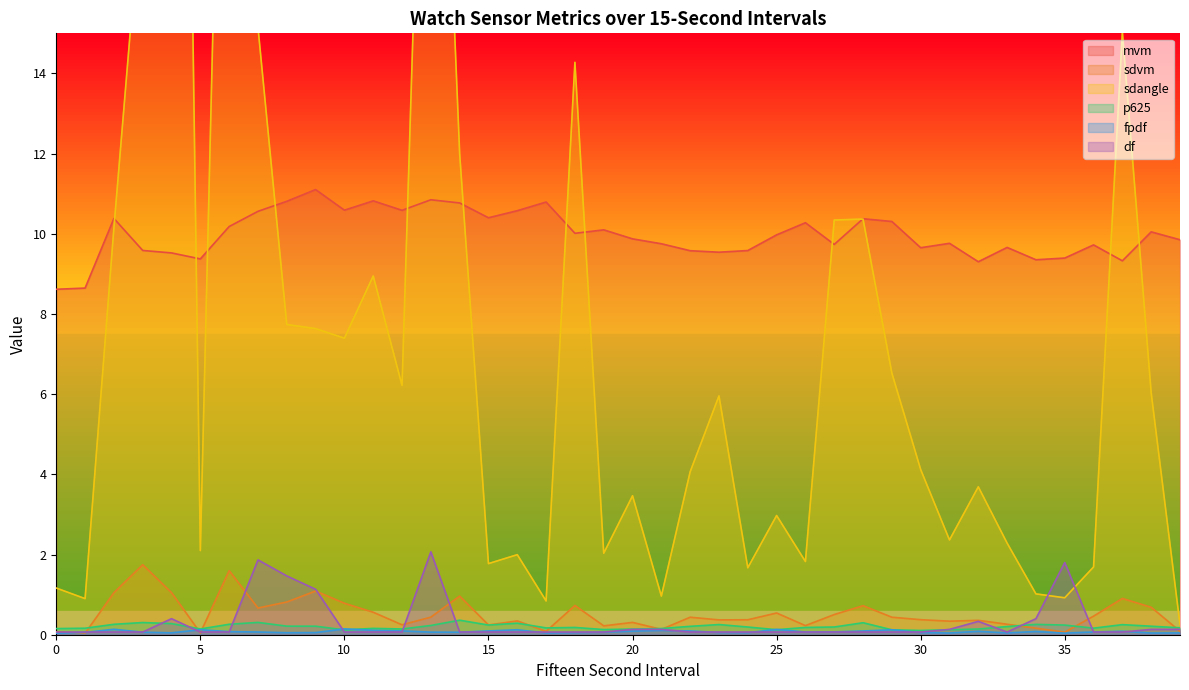

Reading left to right, transcribe all the data shown in this chart.

mvm: 0=8.6	1=8.6	2=10.4	3=9.6	4=9.5	5=9.4	6=10.2	7=10.6	8=10.8	9=11.1	10=10.6	11=10.8	12=10.6	13=10.8	14=10.8	15=10.4	16=10.6	17=10.8	18=10.0	19=10.1	20=9.9	21=9.8	22=9.6	23=9.5	24=9.6	25=10.0	26=10.3	27=9.7	28=10.4	29=10.3	30=9.7	31=9.8	32=9.3	33=9.7	34=9.4	35=9.4	36=9.7	37=9.3	38=10.0	39=9.9
sdvm: 0=0.1	1=0.0	2=1.0	3=1.7	4=1.1	5=0.0	6=1.6	7=0.7	8=0.8	9=1.1	10=0.8	11=0.6	12=0.2	13=0.4	14=1.0	15=0.2	16=0.3	17=0.1	18=0.7	19=0.2	20=0.3	21=0.1	22=0.4	23=0.4	24=0.4	25=0.5	26=0.2	27=0.5	28=0.7	29=0.4	30=0.4	31=0.3	32=0.4	33=0.3	34=0.2	35=0.1	36=0.5	37=0.9	38=0.7	39=0.1
sdangle: 0=1.2	1=0.9	2=10.1	3=18.8	4=52.2	5=2.1	6=31.9	7=15.2	8=7.7	9=7.6	10=7.4	11=8.9	12=6.2	13=29.4	14=12.0	15=1.8	16=2.0	17=0.8	18=14.3	19=2.0	20=3.5	21=1.0	22=4.1	23=6.0	24=1.7	25=3.0	26=1.8	27=10.3	28=10.4	29=6.5	30=4.1	31=2.4	32=3.7	33=2.3	34=1.0	35=0.9	36=1.7	37=15.0	38=6.0	39=0.3
p625: 0=0.2	1=0.2	2=0.3	3=0.3	4=0.3	5=0.1	6=0.3	7=0.3	8=0.2	9=0.2	10=0.1	11=0.2	12=0.1	13=0.2	14=0.4	15=0.2	16=0.3	17=0.2	18=0.2	19=0.1	20=0.1	21=0.2	22=0.2	23=0.3	24=0.2	25=0.1	26=0.2	27=0.2	28=0.3	29=0.1	30=0.1	31=0.1	32=0.1	33=0.2	34=0.3	35=0.2	36=0.2	37=0.3	38=0.2	39=0.2
fpdf: 0=0.0	1=0.1	2=0.1	3=0.1	4=0.0	5=0.1	6=0.1	7=0.1	8=0.0	9=0.1	10=0.1	11=0.1	12=0.1	13=0.1	14=0.1	15=0.1	16=0.1	17=0.0	18=0.1	19=0.1	20=0.1	21=0.1	22=0.1	23=0.1	24=0.1	25=0.1	26=0.1	27=0.1	28=0.1	29=0.1	30=0.1	31=0.0	32=0.1	33=0.0	34=0.1	35=0.0	36=0.1	37=0.1	38=0.0	39=0.0
df: 0=0.1	1=0.1	2=0.1	3=0.1	4=0.4	5=0.1	6=0.1	7=1.9	8=1.5	9=1.1	10=0.1	11=0.1	12=0.1	13=2.1	14=0.1	15=0.1	16=0.1	17=0.1	18=0.1	19=0.1	20=0.1	21=0.1	22=0.1	23=0.1	24=0.1	25=0.1	26=0.1	27=0.1	28=0.1	29=0.1	30=0.1	31=0.1	32=0.3	33=0.1	34=0.4	35=1.8	36=0.1	37=0.1	38=0.1	39=0.1